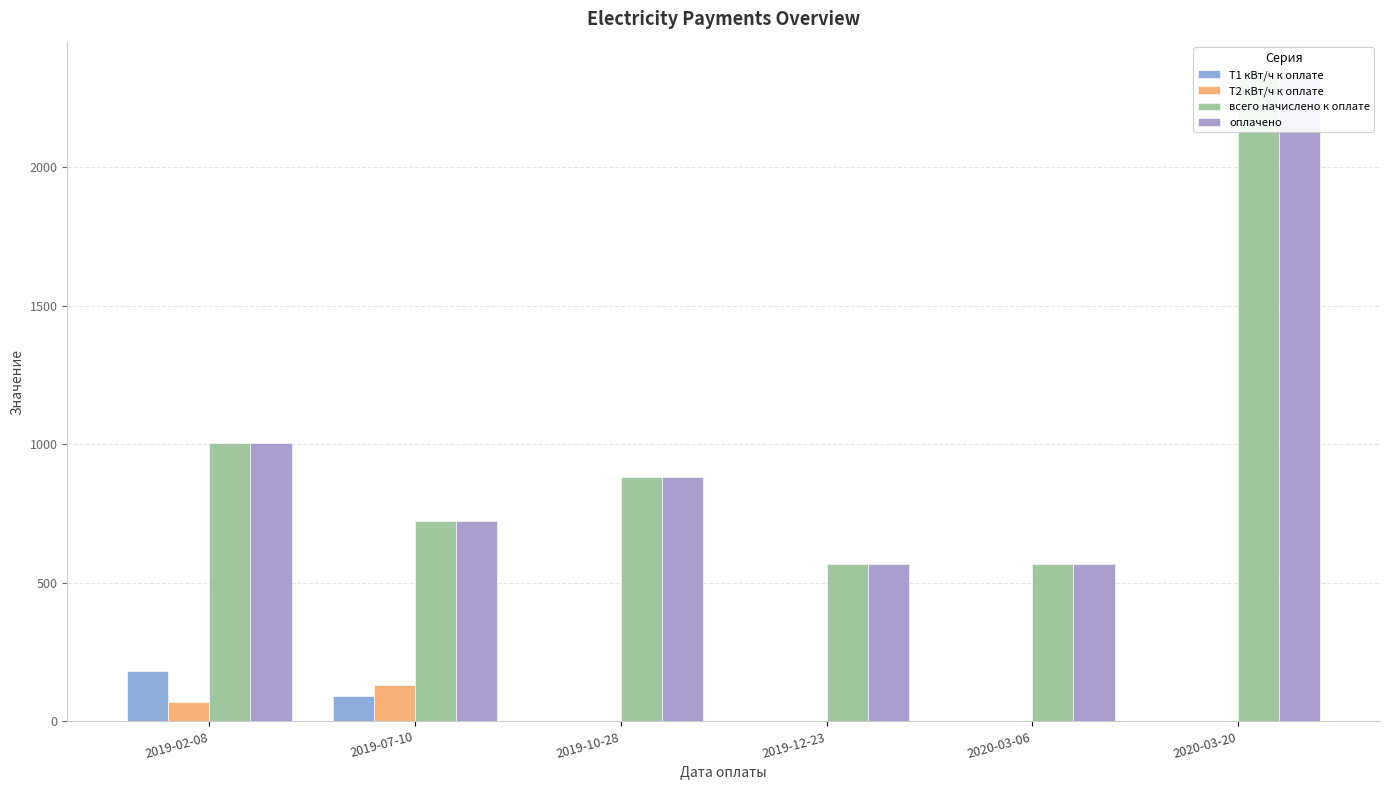

What is the maximum value shown in the chart?

2336.3